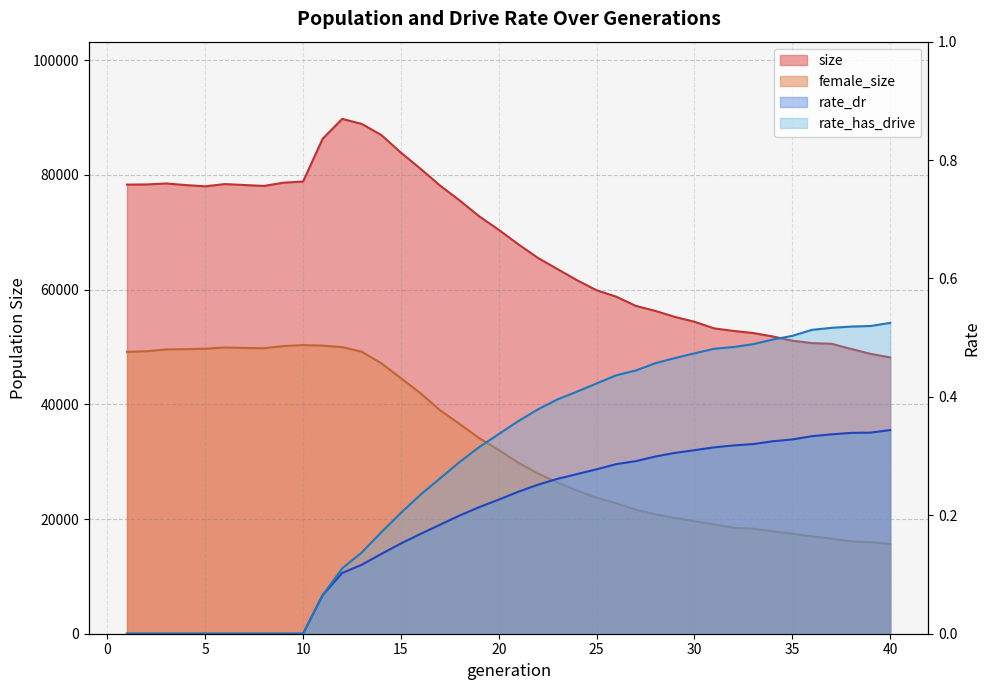

At 35, list the series in order from largest to smallest.

size, female_size, rate_has_drive, rate_dr